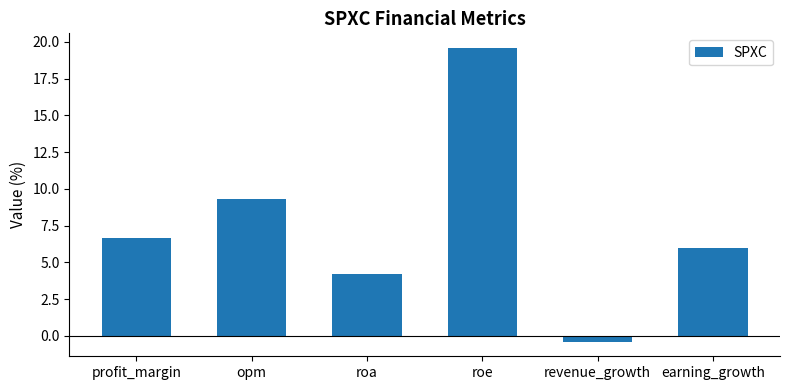

Rank the categories by value from highest to lowest.

roe, opm, profit_margin, earning_growth, roa, revenue_growth